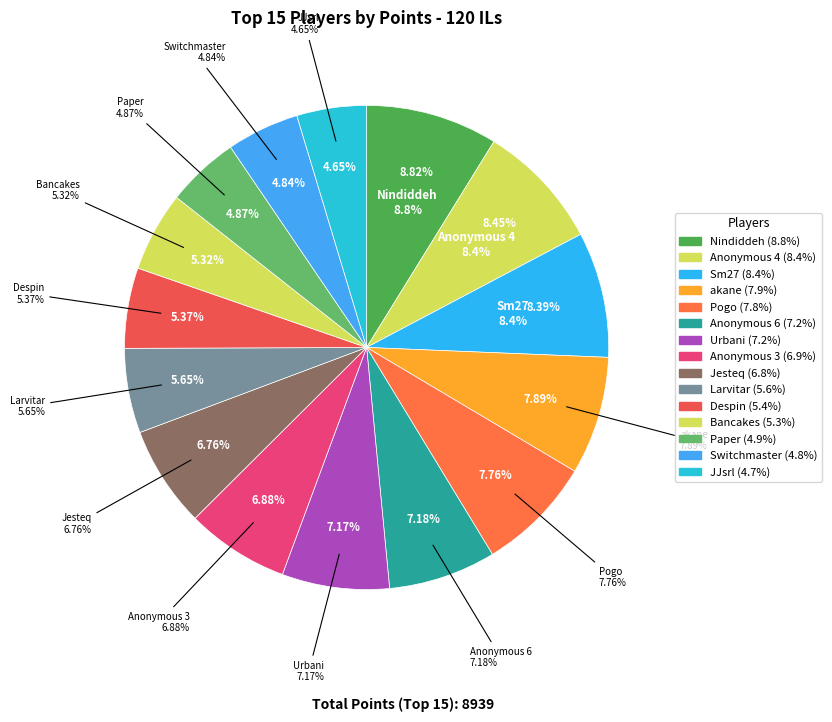

Combined, what portion of the pie is Despin and JJsrl?

10.0%